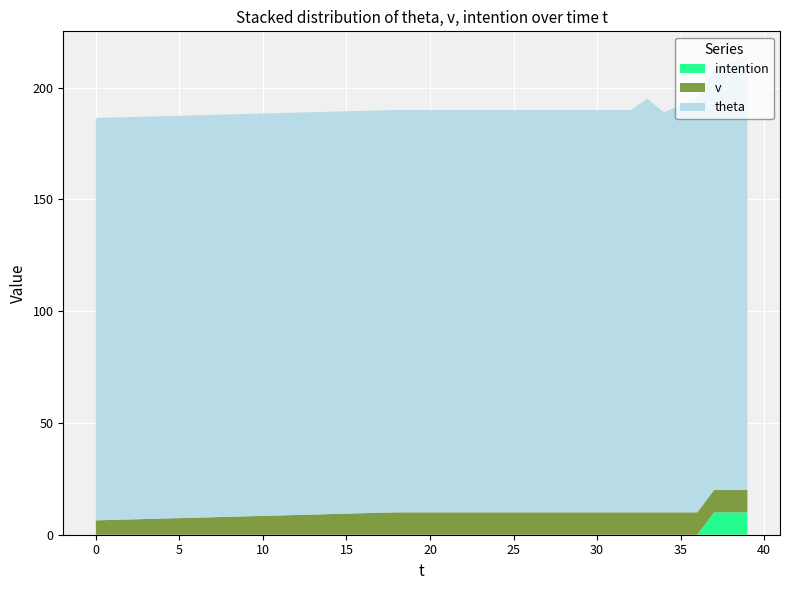

Reading left to right, transcribe all the data shown in this chart.

theta: 180.0	180.0	180.0	180.0	180.0	180.0	180.0	180.0	180.0	180.0	180.0	180.0	180.0	180.0	180.0	180.0	180.0	180.0	180.0	180.0	180.0	180.0	180.0	180.0	180.0	180.0	180.0	180.0	180.0	180.0	180.0	180.0	180.0	185.0	179.1	182.1	185.1	188.2	191.3	194.5
v: 6.4	6.6	6.8	7.0	7.2	7.4	7.6	7.8	8.0	8.2	8.4	8.6	8.8	9.0	9.2	9.4	9.6	9.8	10.0	10.0	10.0	10.0	10.0	10.0	10.0	10.0	10.0	10.0	10.0	10.0	10.0	10.0	10.0	10.0	10.0	10.0	10.0	10.0	10.0	10.0
intention: 0.0	0.0	0.0	0.0	0.0	0.0	0.0	0.0	0.0	0.0	0.0	0.0	0.0	0.0	0.0	0.0	0.0	0.0	0.0	0.0	0.0	0.0	0.0	0.0	0.0	0.0	0.0	0.0	0.0	0.0	0.0	0.0	0.0	0.0	0.0	0.0	0.0	10.0	10.0	10.0